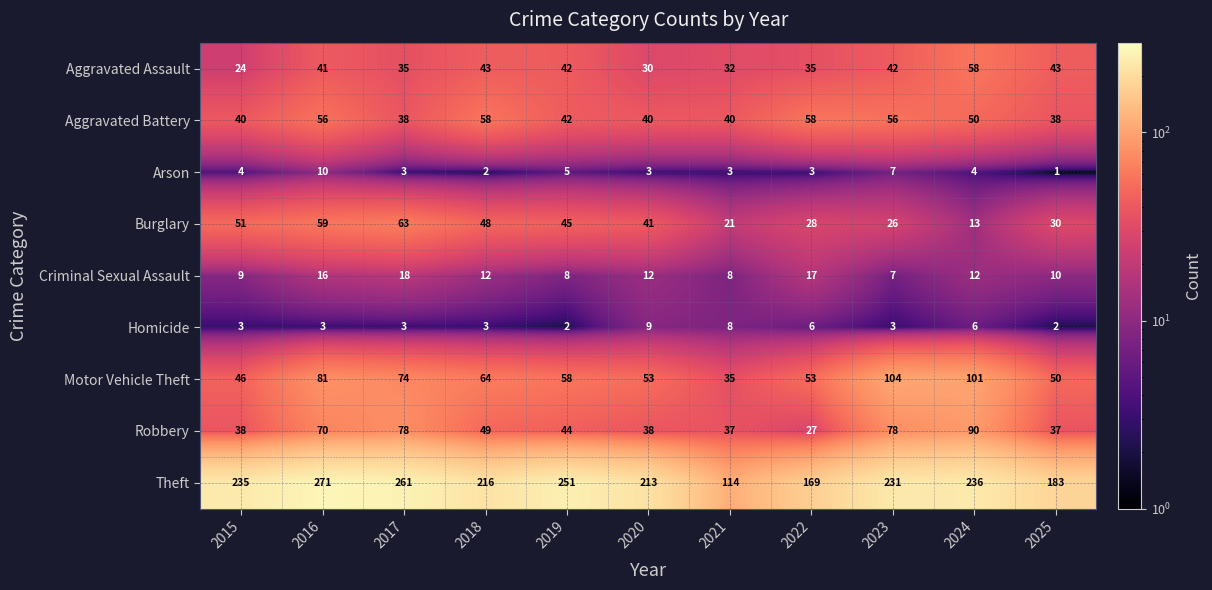

What is the average value of the Aggravated Assault series?

39